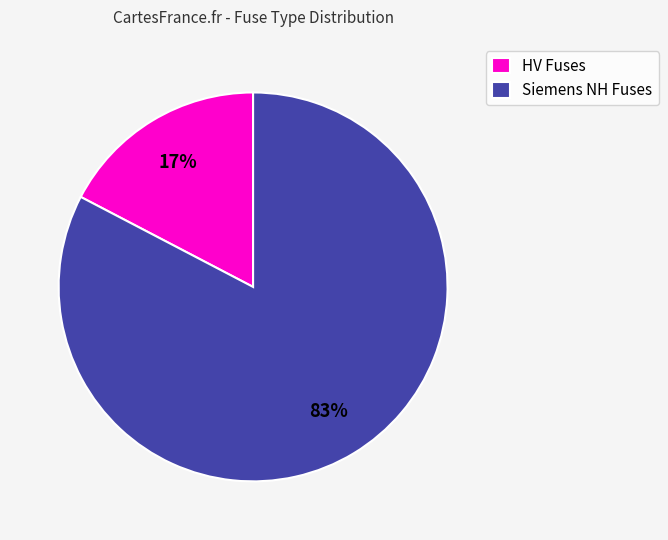

Between Siemens NH Fuses and HV Fuses, which is larger?

Siemens NH Fuses